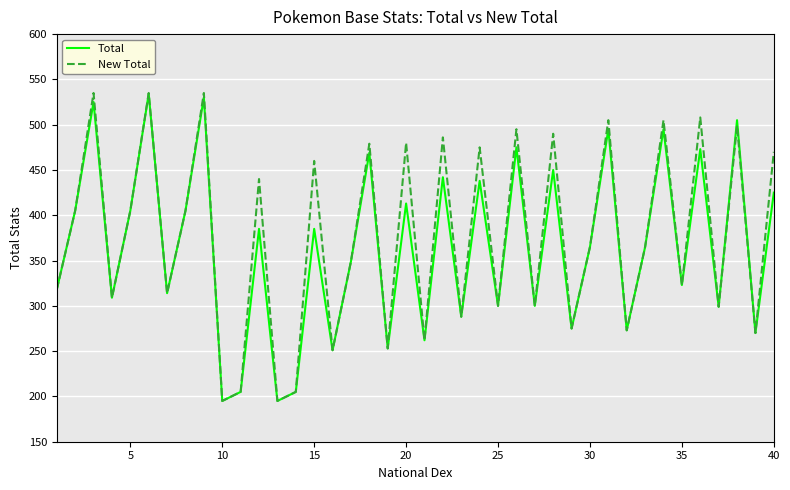

Does the chart display data point markers on the line(s)?

No